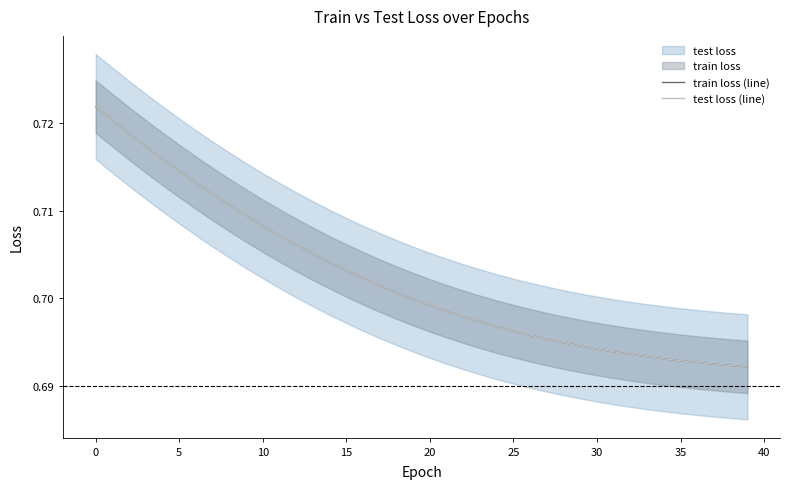

What is the smallest value displayed?

0.7